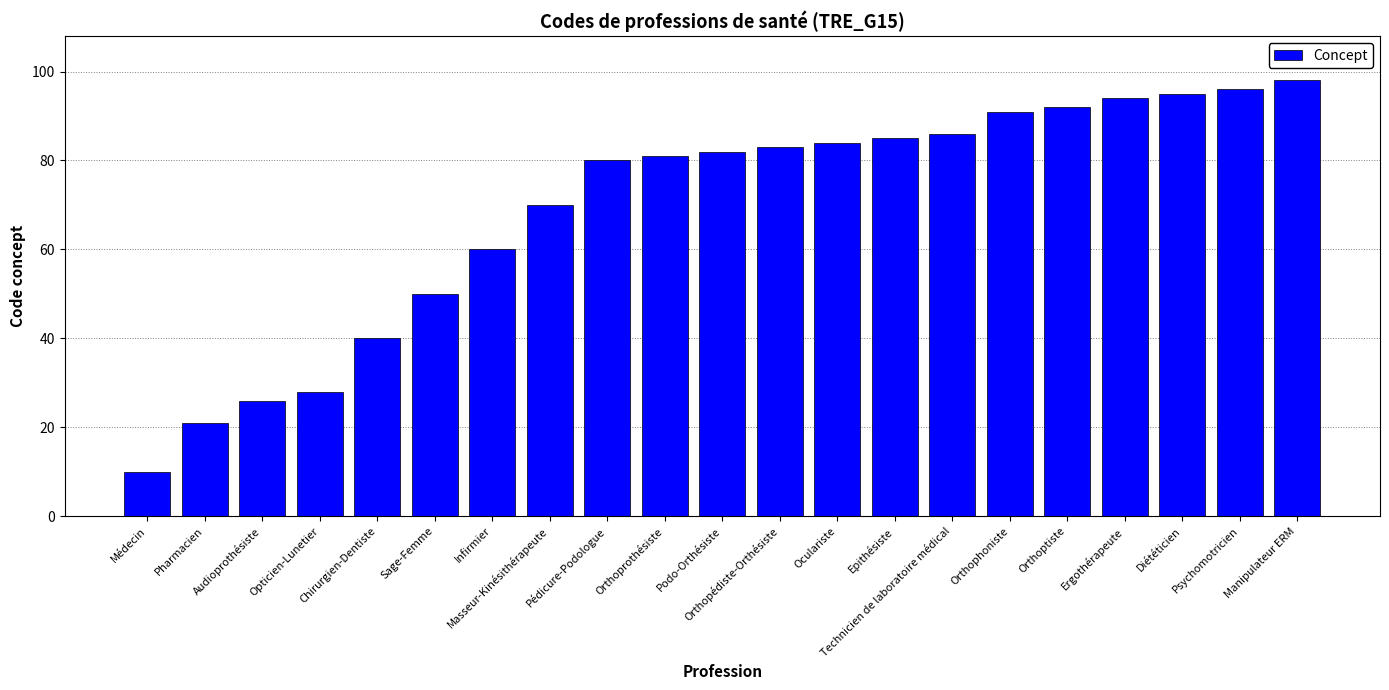

The chart shows a value of 20 at Orthophoniste. True or false?

False